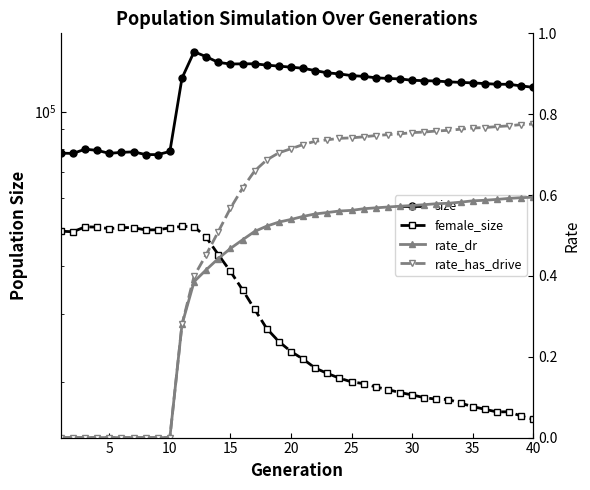

What is the sum of all rate_dr values?

16.1